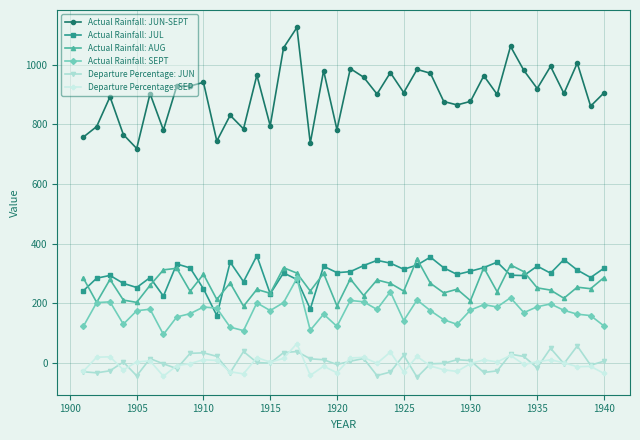

Which series has the largest total across all categories?

Actual Rainfall: JUN-SEPT